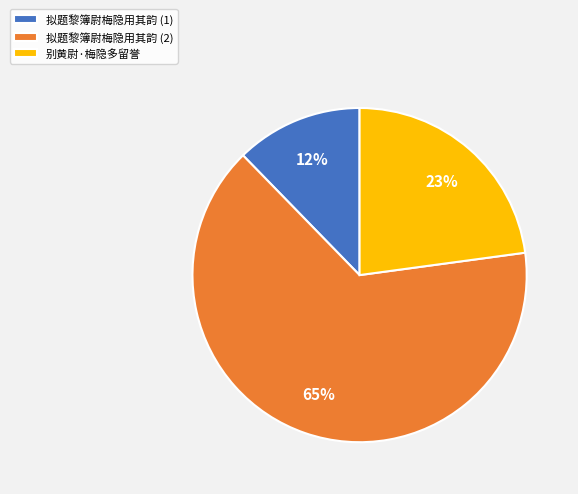

Count the number of slices in the pie.

3